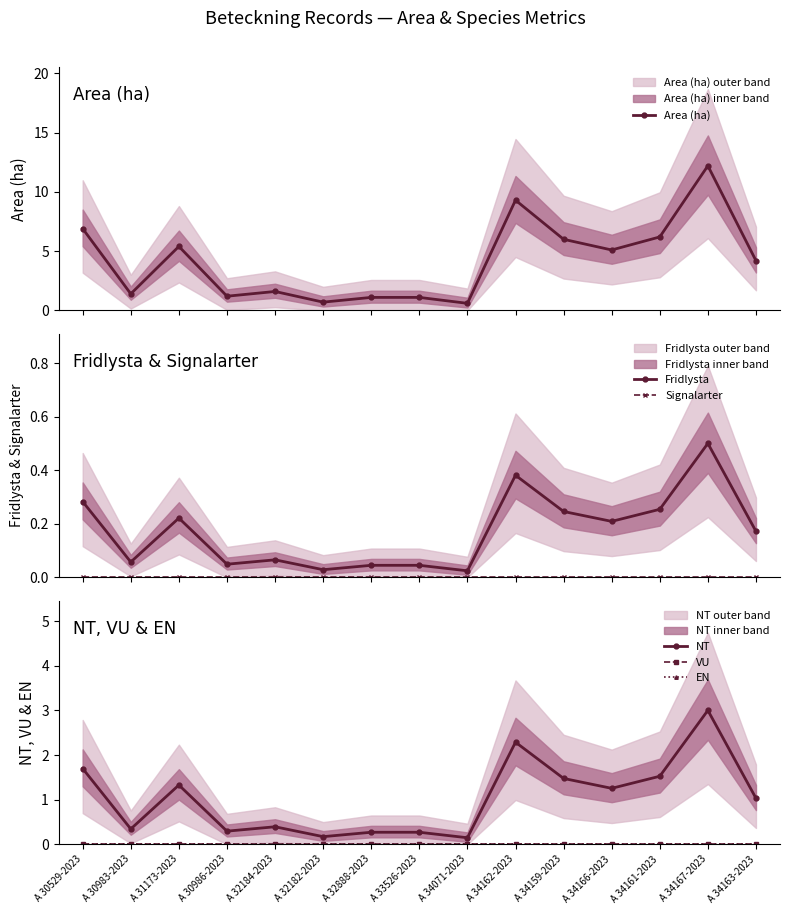

What is the difference between the highest and lowest values at A 30986-2023?

1.2